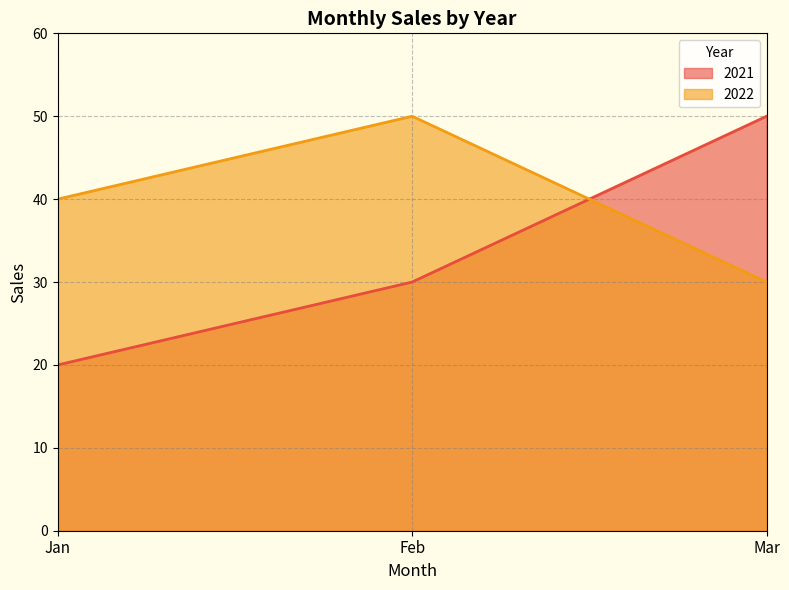

At which label does 2022 first exceed 40?

Feb